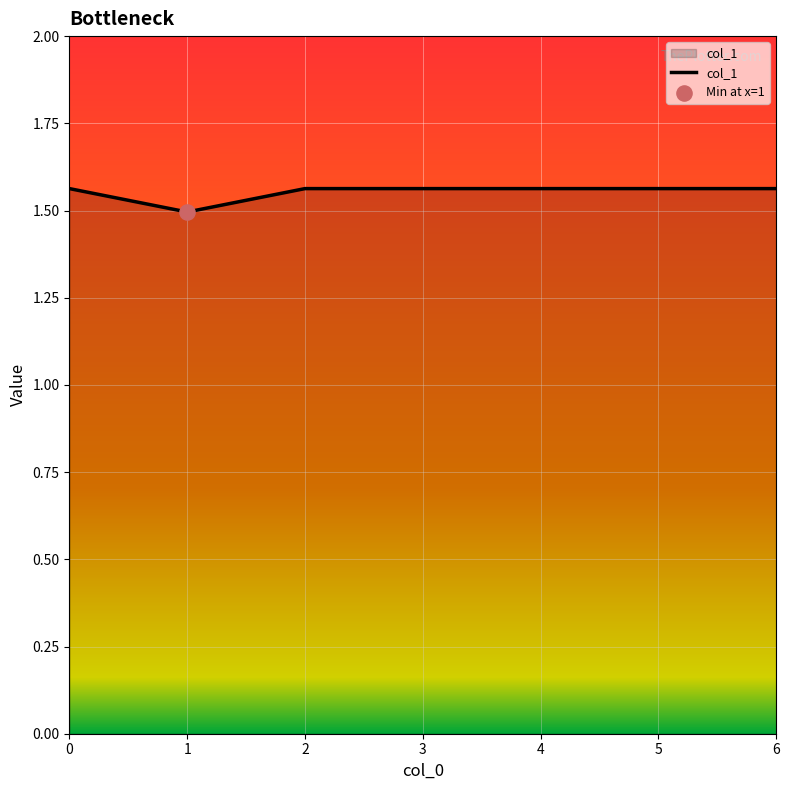

Which has a higher value, 4 or 1?

4